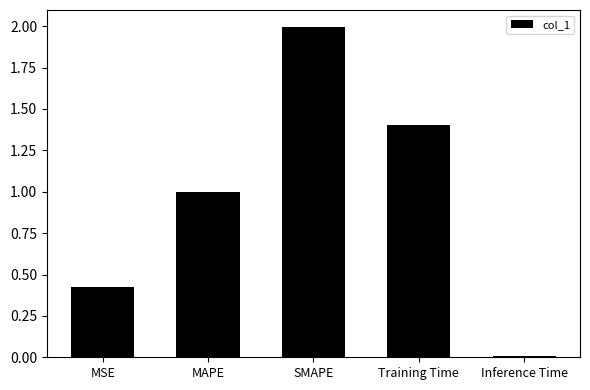

The value at MSE is 0.1. True or false?

False